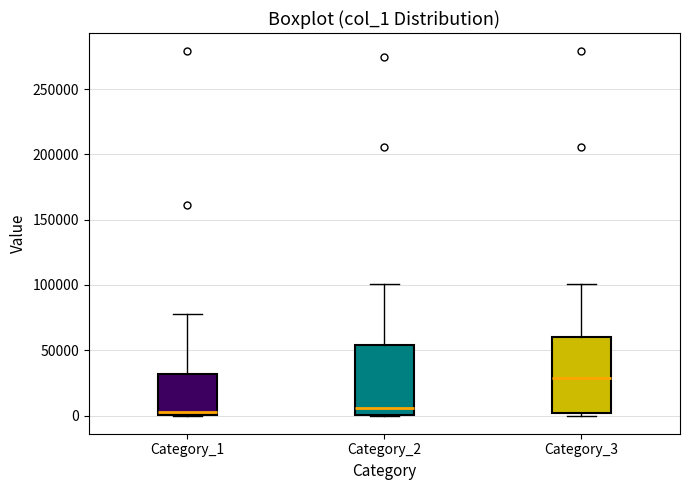

Reading left to right, transcribe this box plot: for each box, give where its median line is, the range the box spans, and where its two whiskers end, as read against the y-axis. The values are not printed on the chart, so give them approximately, as read against the axis.

Category_1: median 0 (just above the box's lower edge), box 0 to 30000, whiskers 0 to 80000
Category_2: median 5000, box 0 to 55000, whiskers 0 to 100000
Category_3: median 30000, box 0 to 60000, whiskers 0 (just below the box's lower edge) to 100000